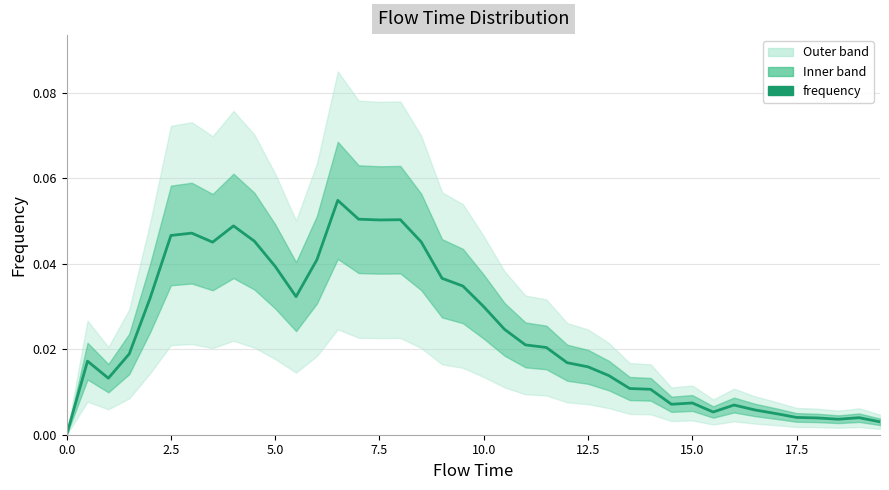

Reading left to right, list all the values displayed in this chart.

0.0	0.0	0.0	0.0	0.0	0.0	0.0	0.0	0.0	0.0	0.0	0.0	0.0	0.1	0.1	0.1	0.1	0.0	0.0	0.0	0.0	0.0	0.0	0.0	0.0	0.0	0.0	0.0	0.0	0.0	0.0	0.0	0.0	0.0	0.0	0.0	0.0	0.0	0.0	0.0